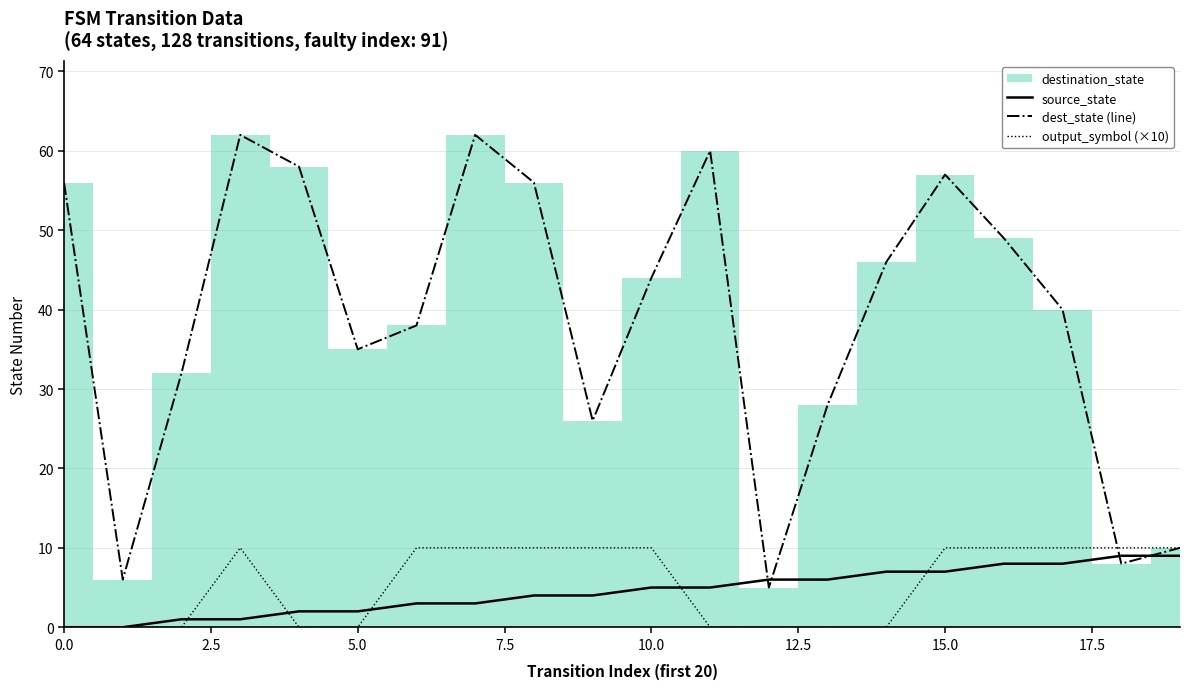

Which series has the largest range (max minus min)?

dest_state (line)